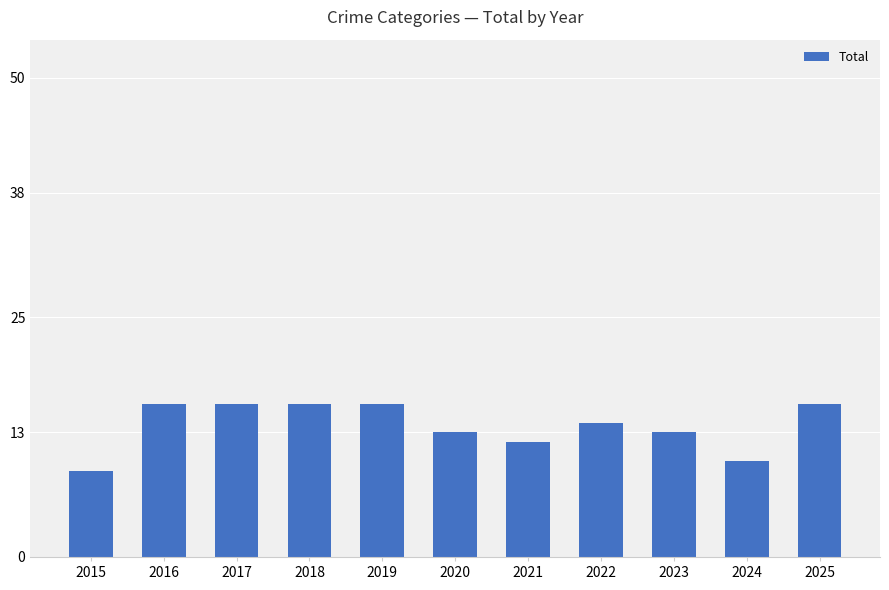

Are the bars grouped side by side (vs. stacked)?

No